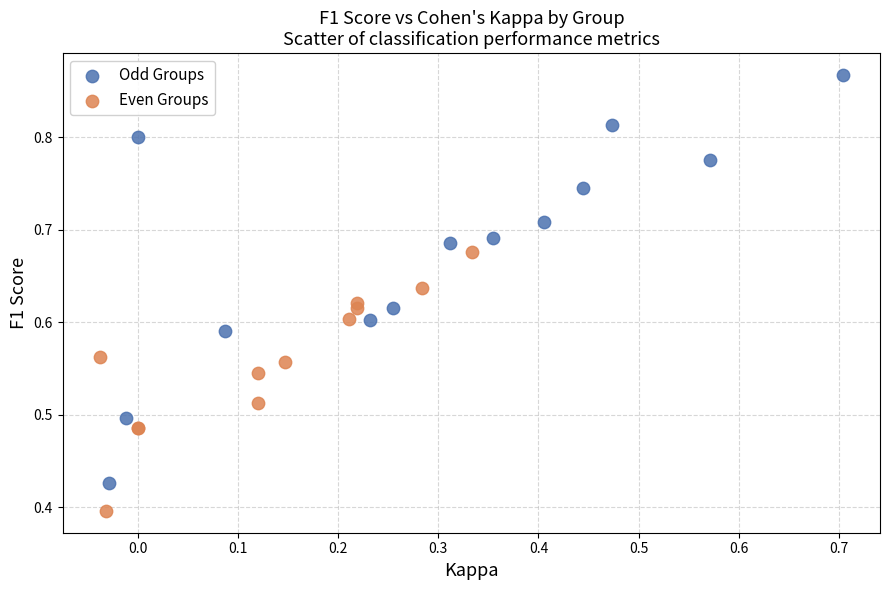

Which series contains the lowest Y value?

Even Groups